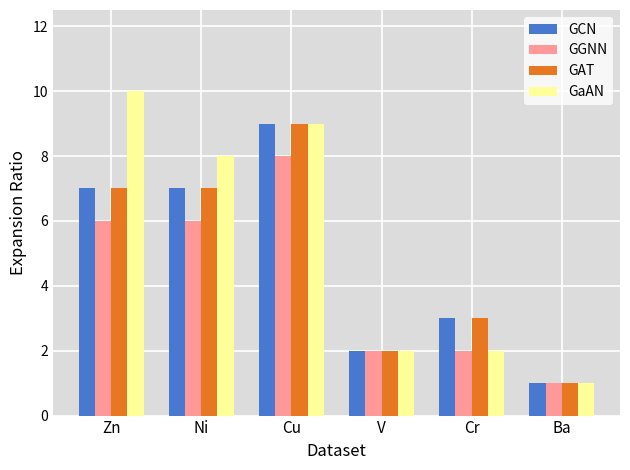

The value of GCN at Ni is 7. True or false?

True